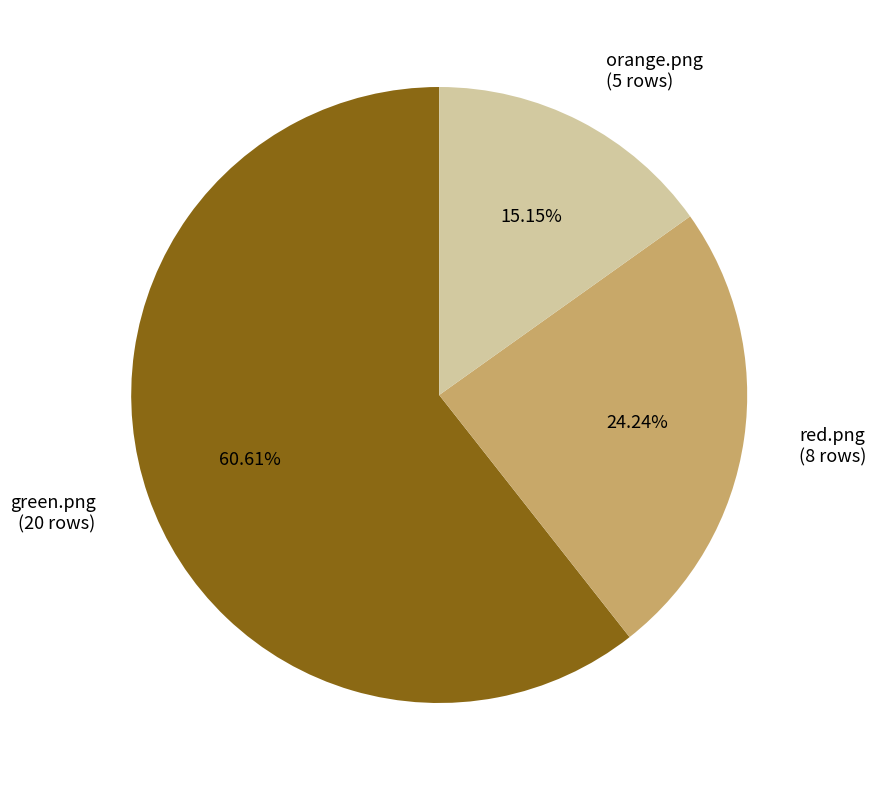

Which has a higher value, green.png or red.png?

green.png